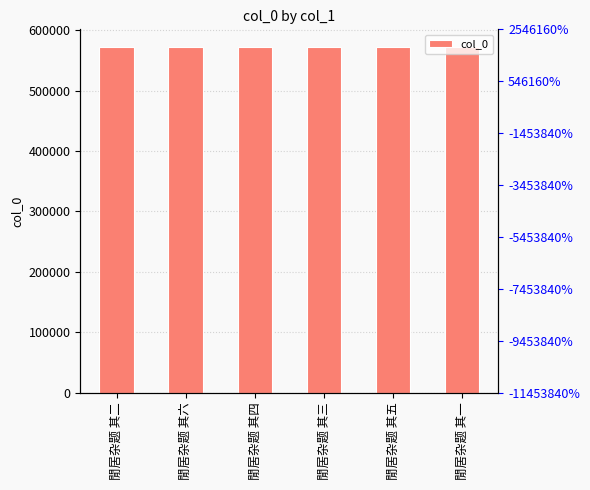

What position from the left is 閒居杂题 其一?

6